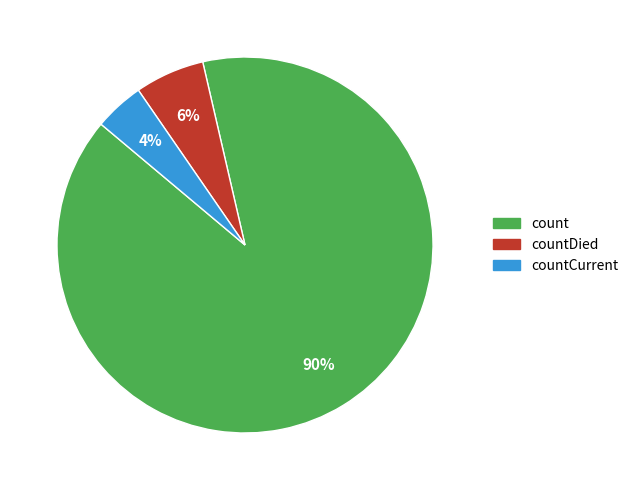

Is there any slice that represents more than half of the pie?

Yes